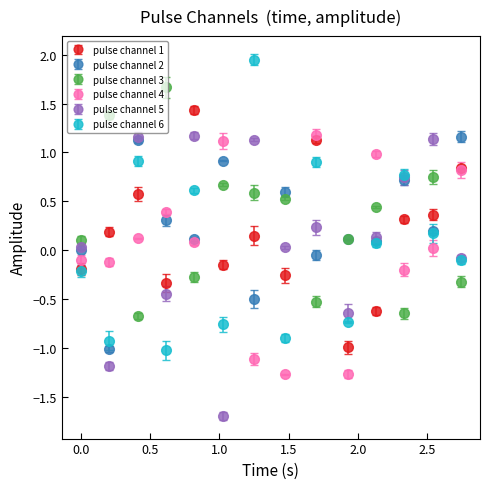

True or false: pulse channel 4 and pulse channel 3 cross at least once.

True